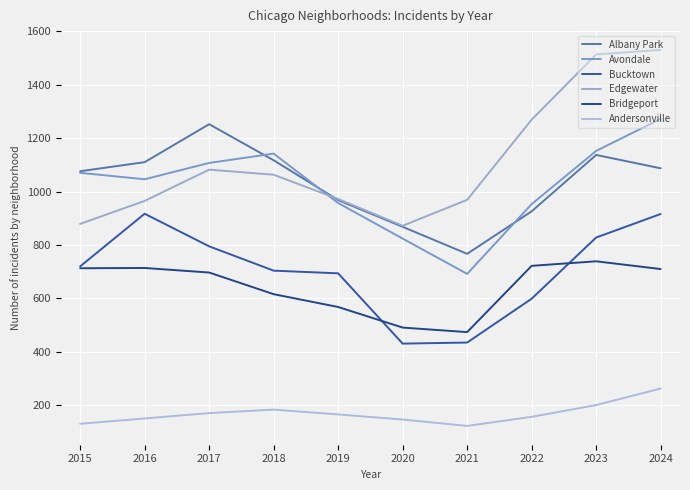

What value does the Edgewater series have at 2015, to the nearest 100?

900